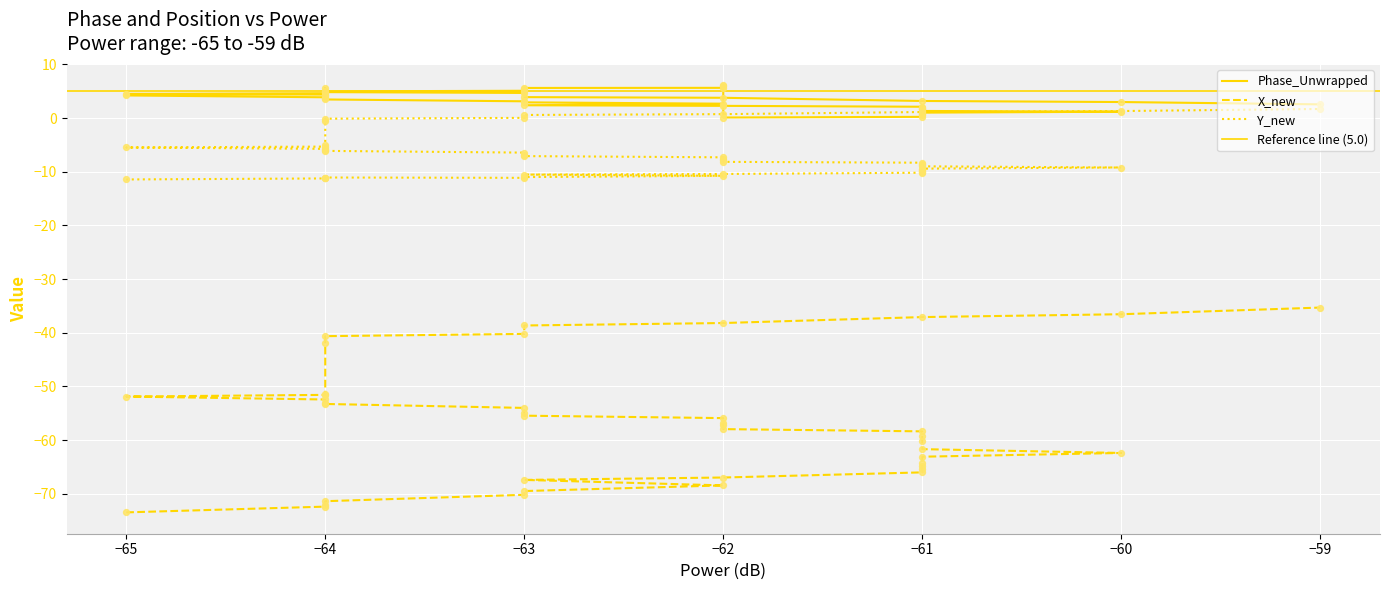

Which series has the largest Y range (max minus min)?

X_new